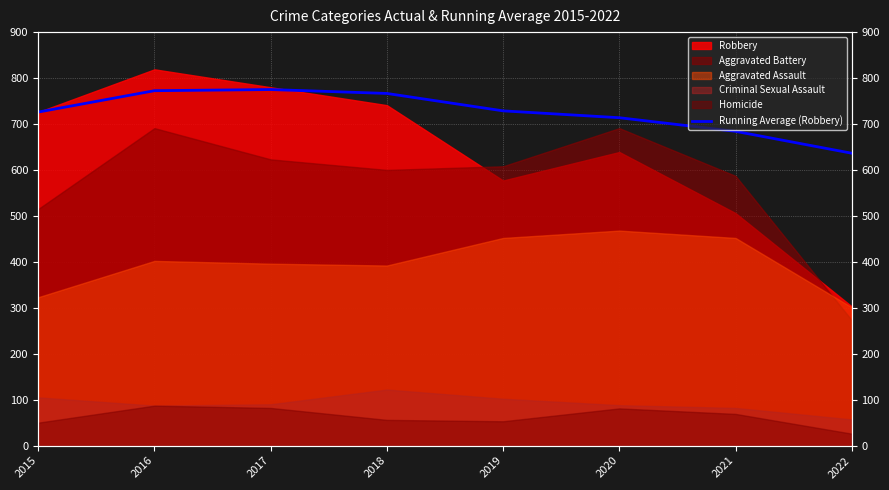

True or false: the data shows 353.3 at 2019.

False